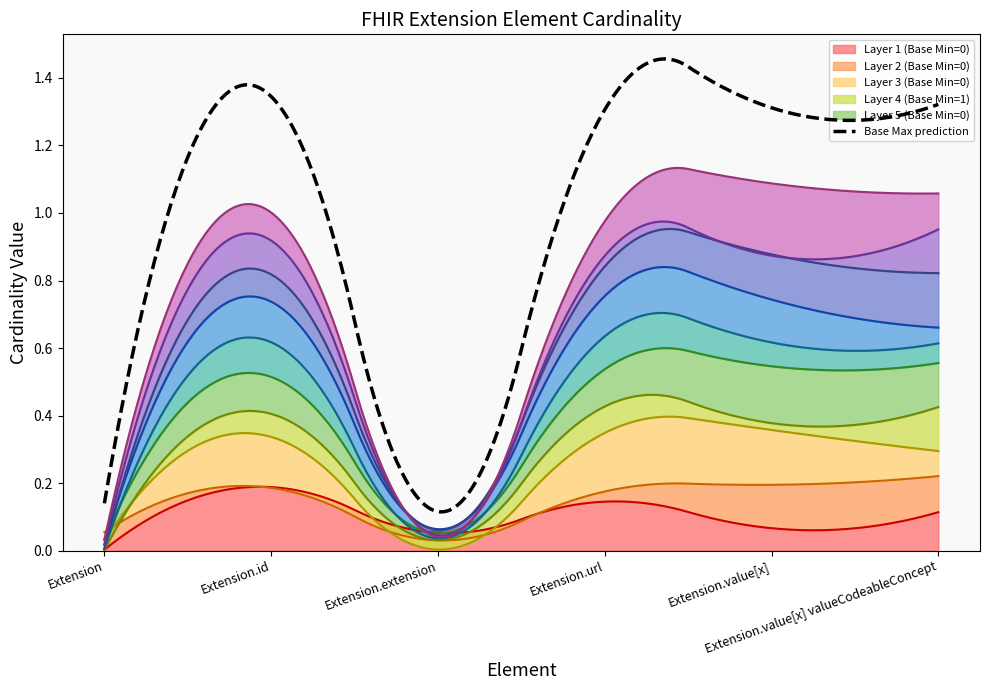

What is the difference between the highest and lowest values at Extension.value[x]?

1